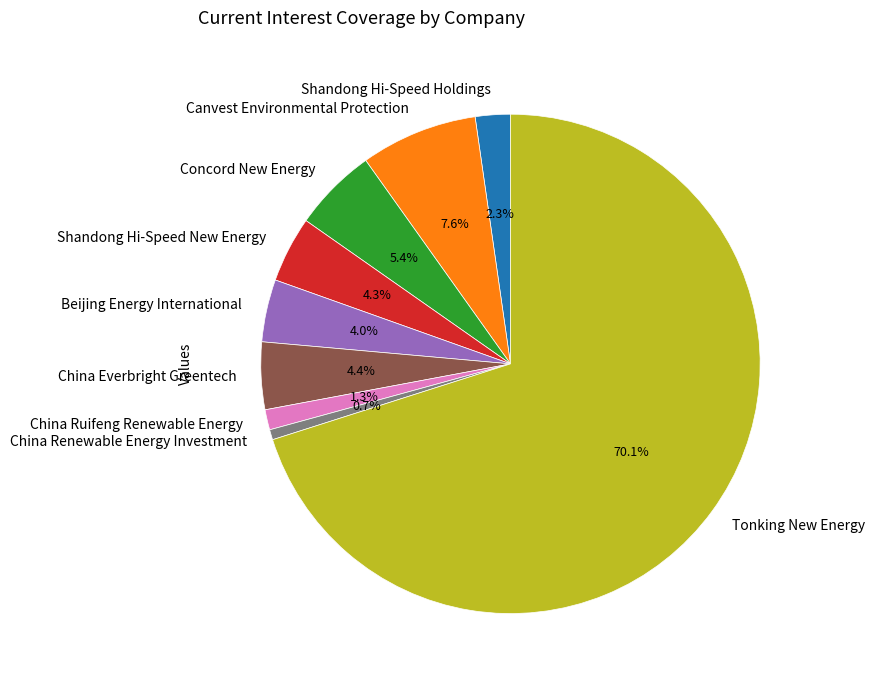

To the nearest percent, what is the average slice percentage?

11%